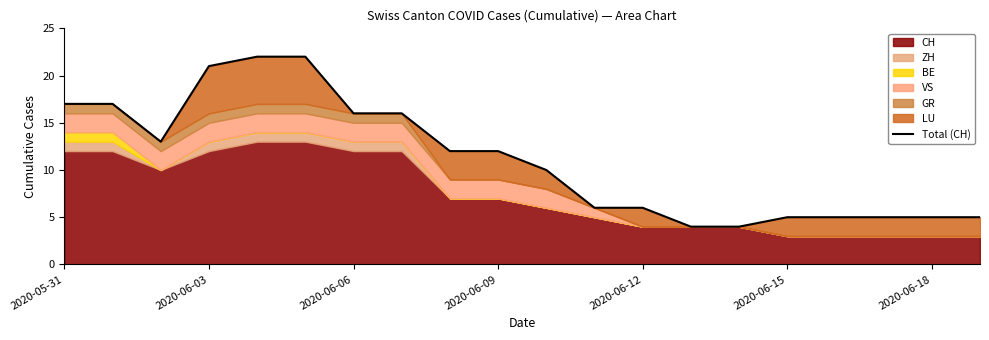

What is the sum of all values?

223